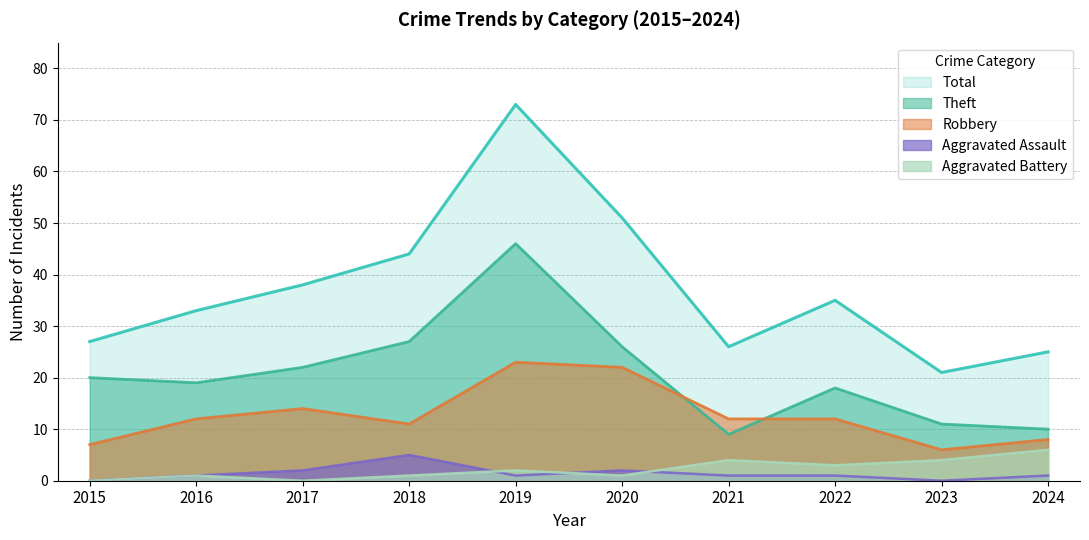

In Theft, how many points are higher than both neighbors (excluding endpoints)?

2